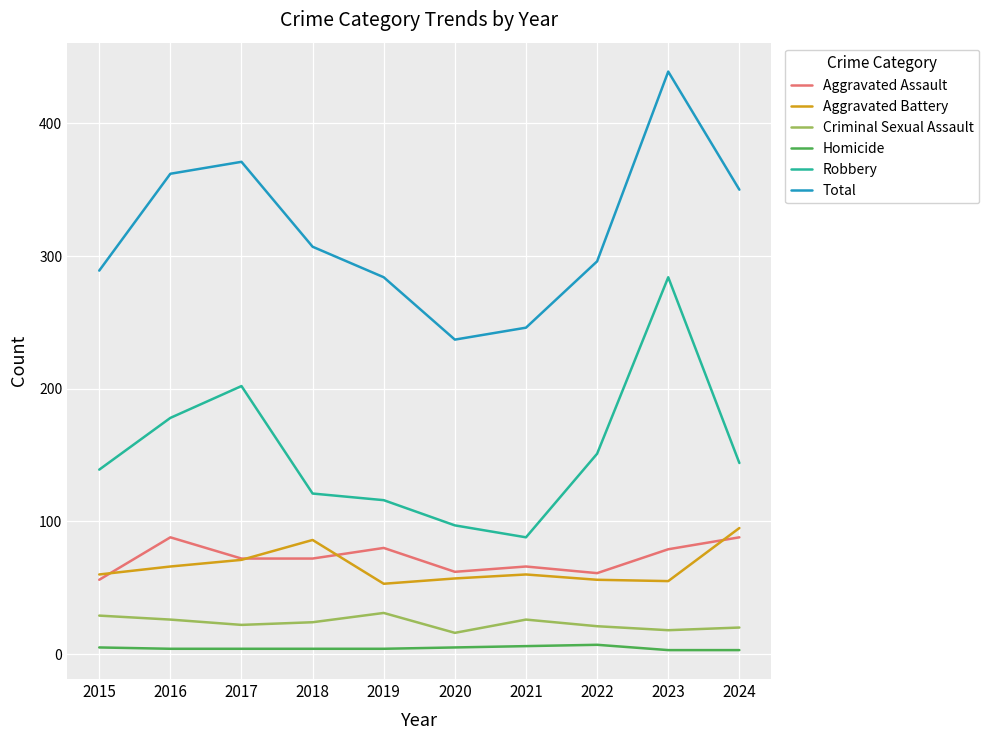

What is the sum of all Aggravated Battery values?

659